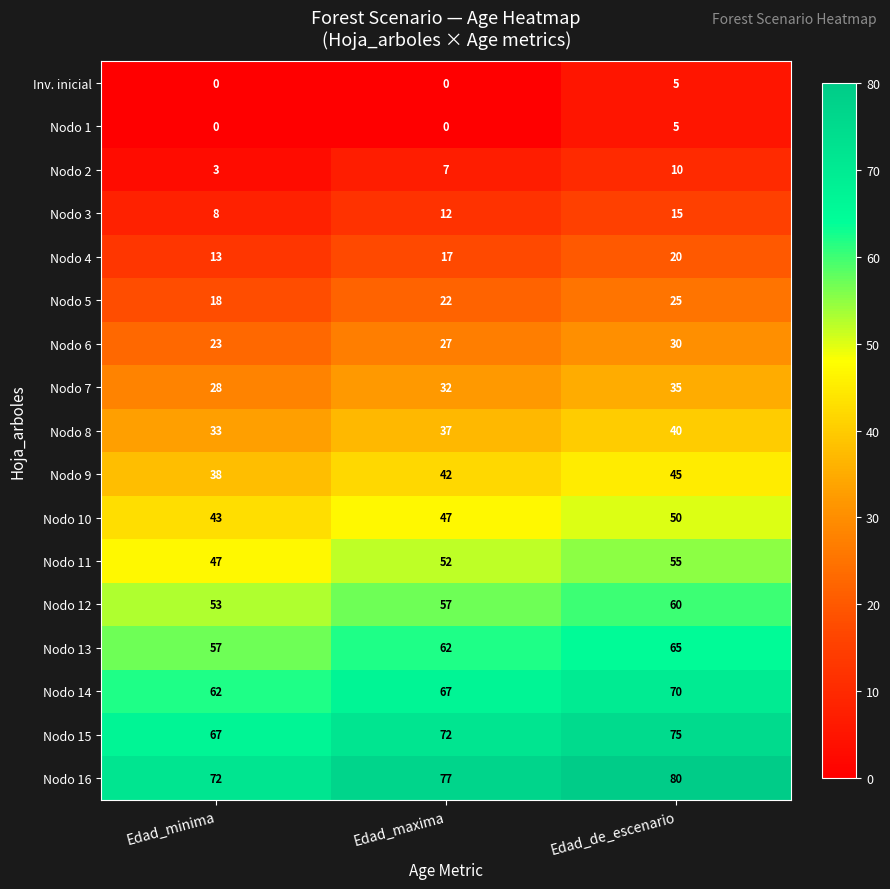

Rank the categories by Nodo 2 value from lowest to highest.

Edad_minima, Edad_maxima, Edad_de_escenario